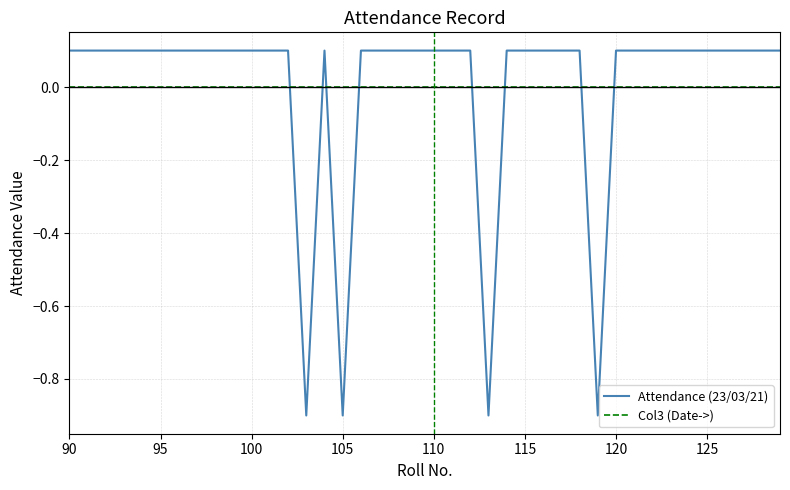

How many times do Attendance (23/03/21) and Col3 (Date->) cross each other?

8